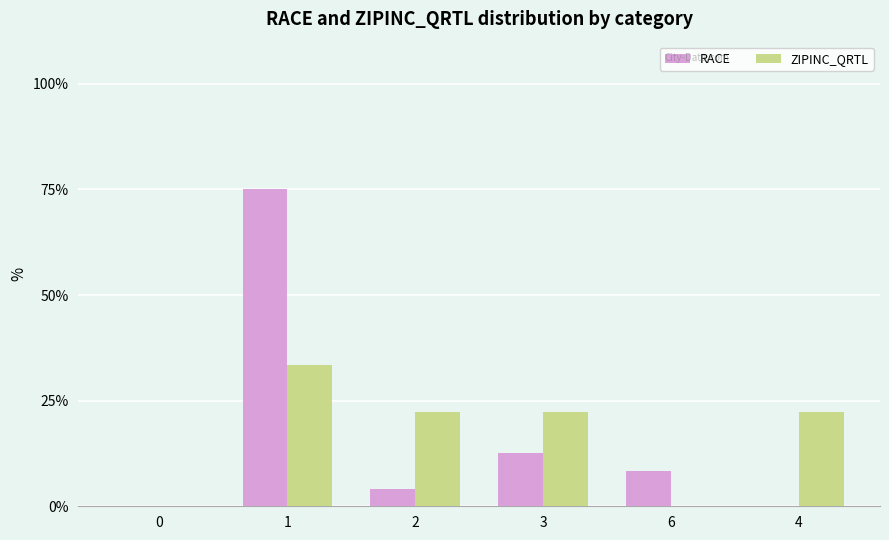

What is the sum of all RACE values?

100.0